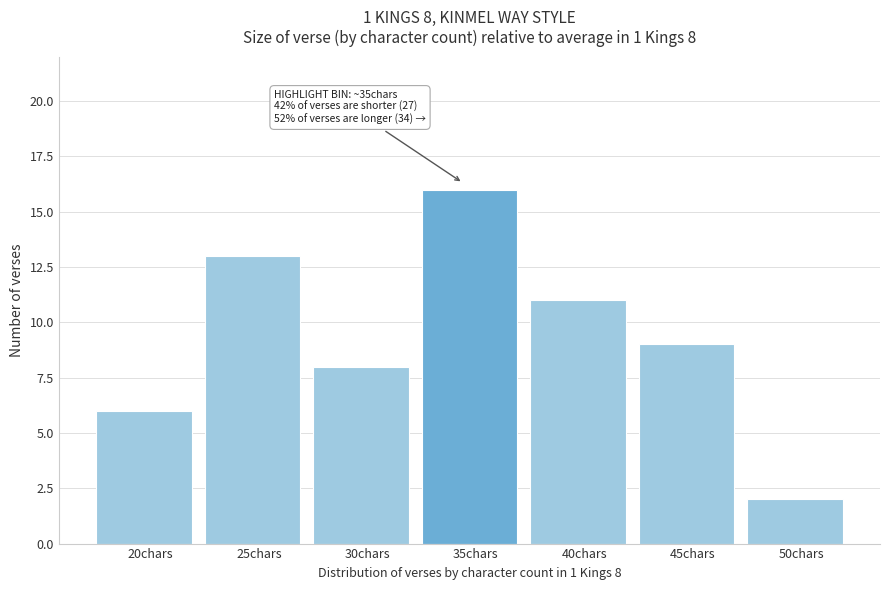

Reading right to left, transcribe all the data shown in this chart.

50chars=2	45chars=9	40chars=11	35chars=16	30chars=8	25chars=13	20chars=6